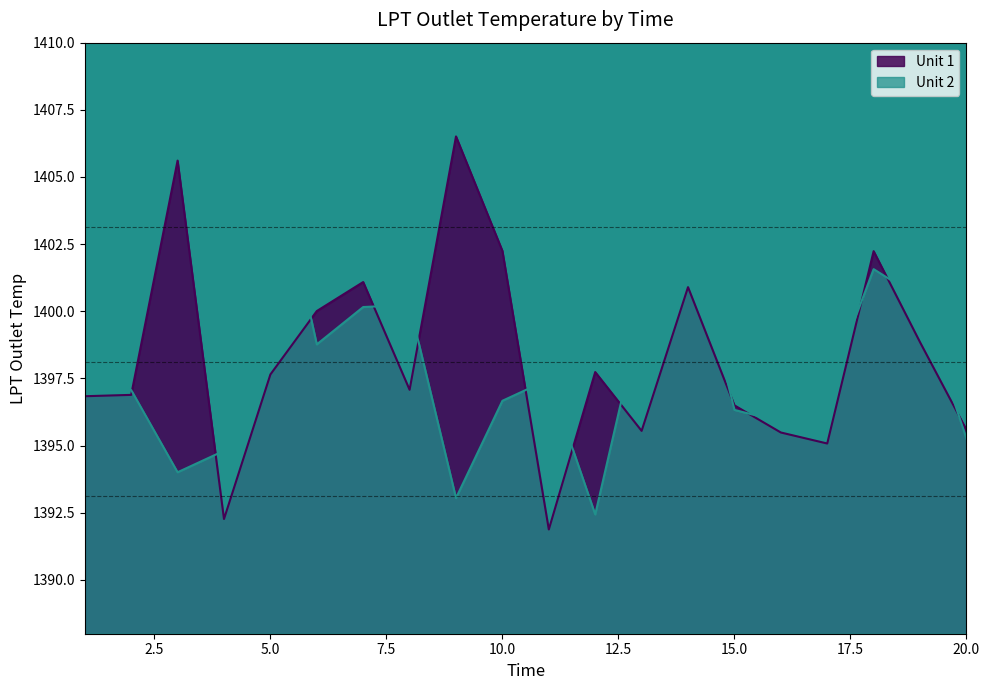

How many data points does each series have?

20